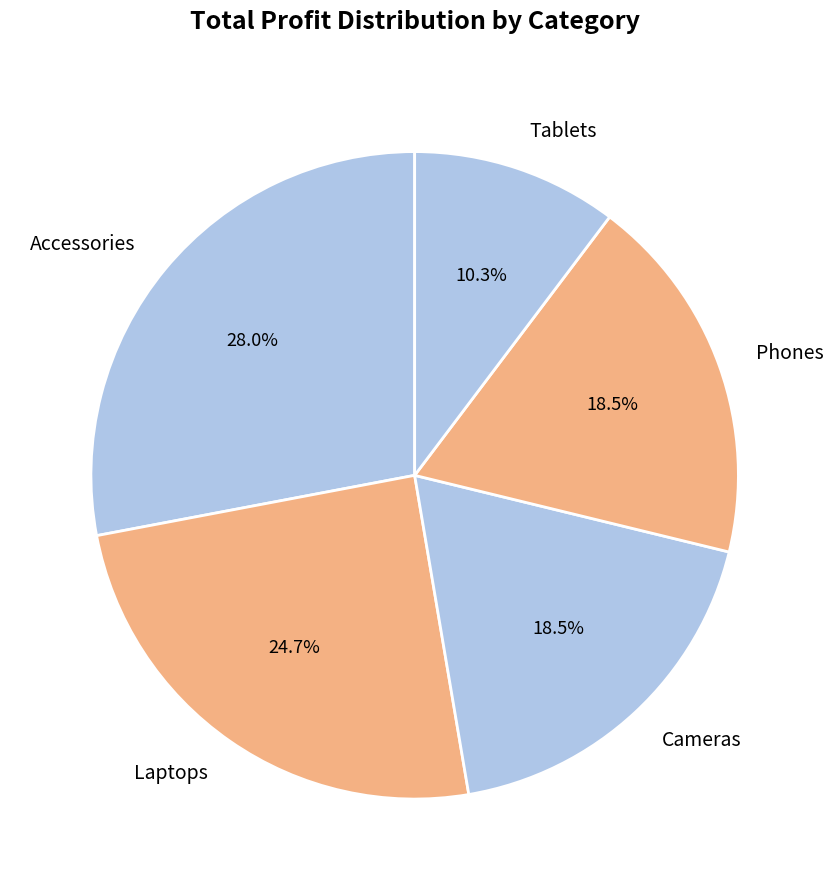

Is there any slice that represents more than half of the pie?

No